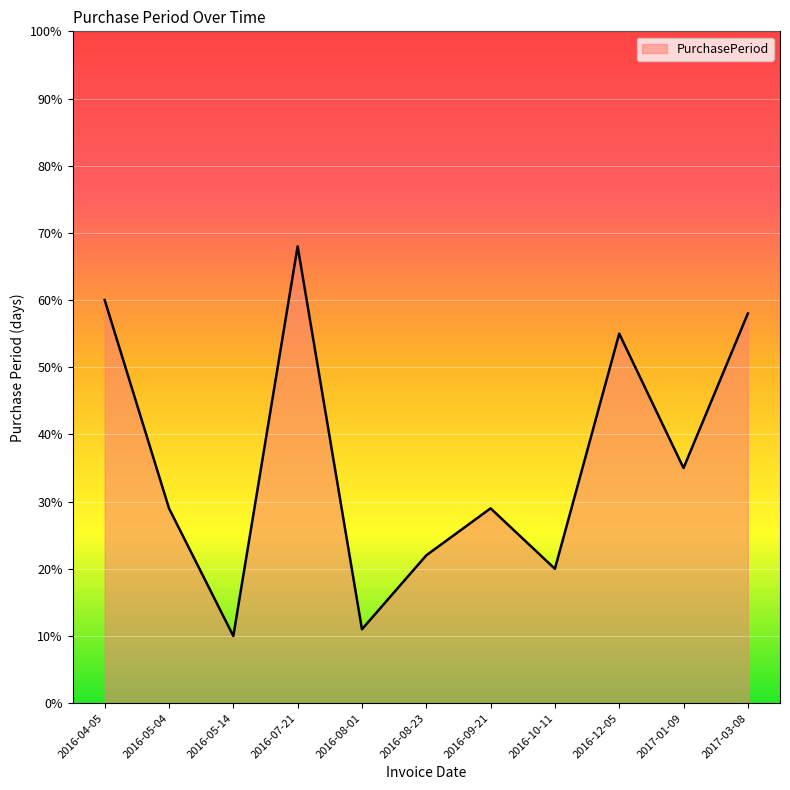

Which label corresponds to the smallest value in the chart?

2016-05-14